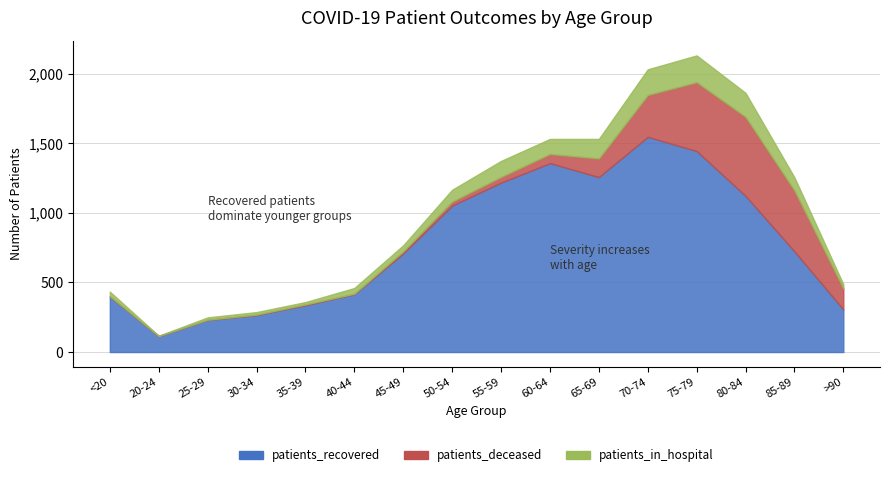

How many times do patients_in_hospital and patients_deceased cross each other?

1